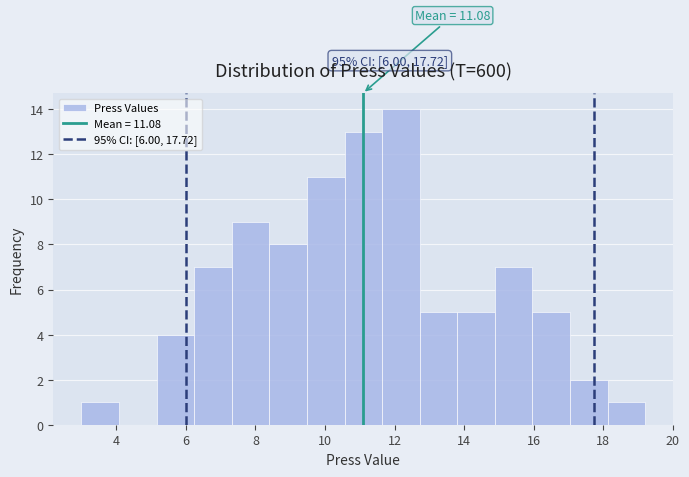

Over which range of the x-axis is the bar tallest?

11.64 to 12.72